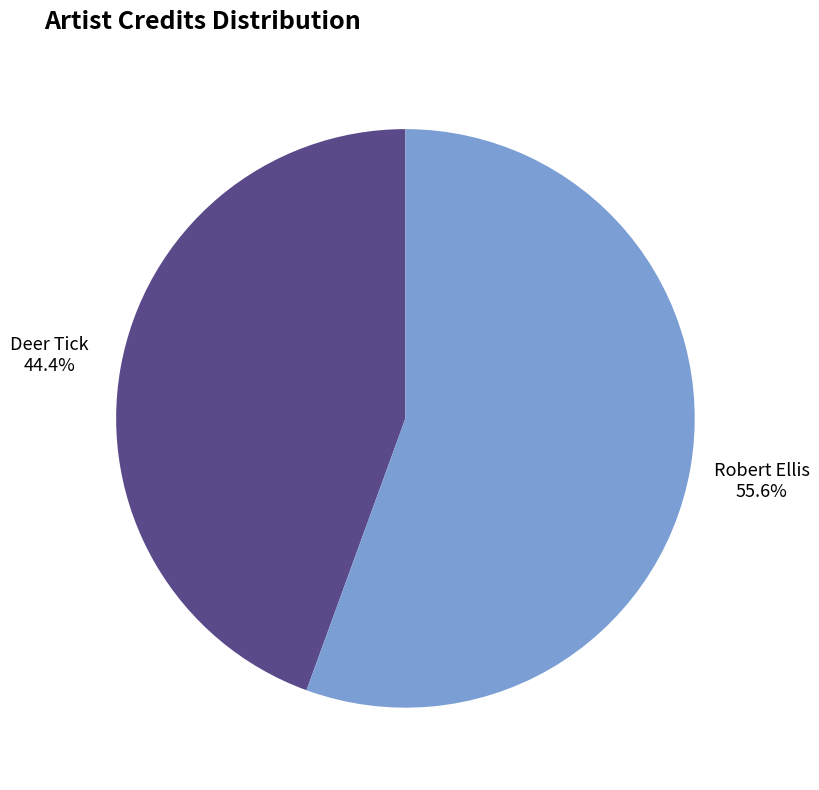

Rank the categories by value from highest to lowest.

Robert Ellis, Deer Tick